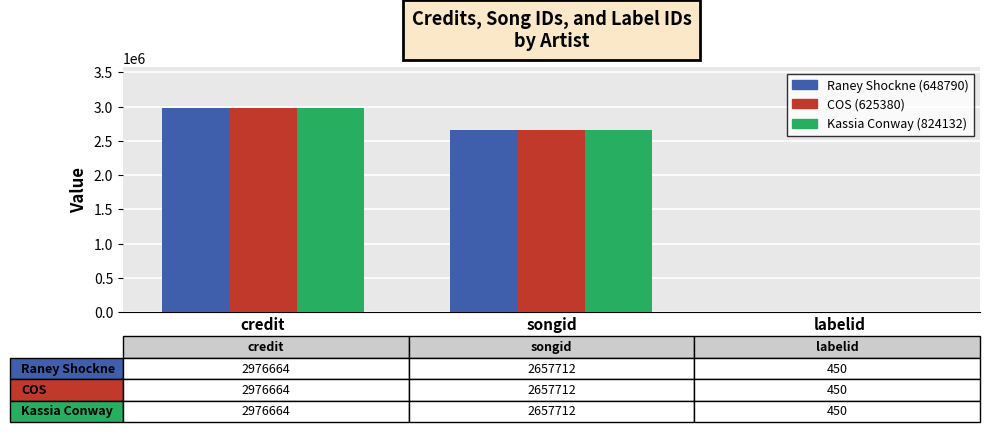

The Kassia Conway (824132) series shows 450 at labelid. True or false?

True